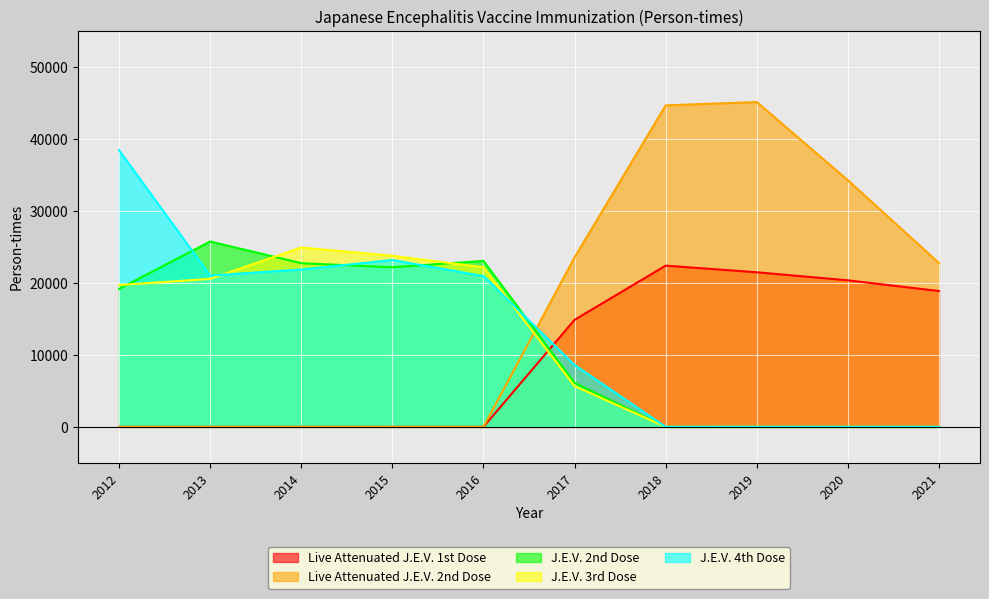

Where is the first local maximum for J.E.V. 2nd Dose?

2013